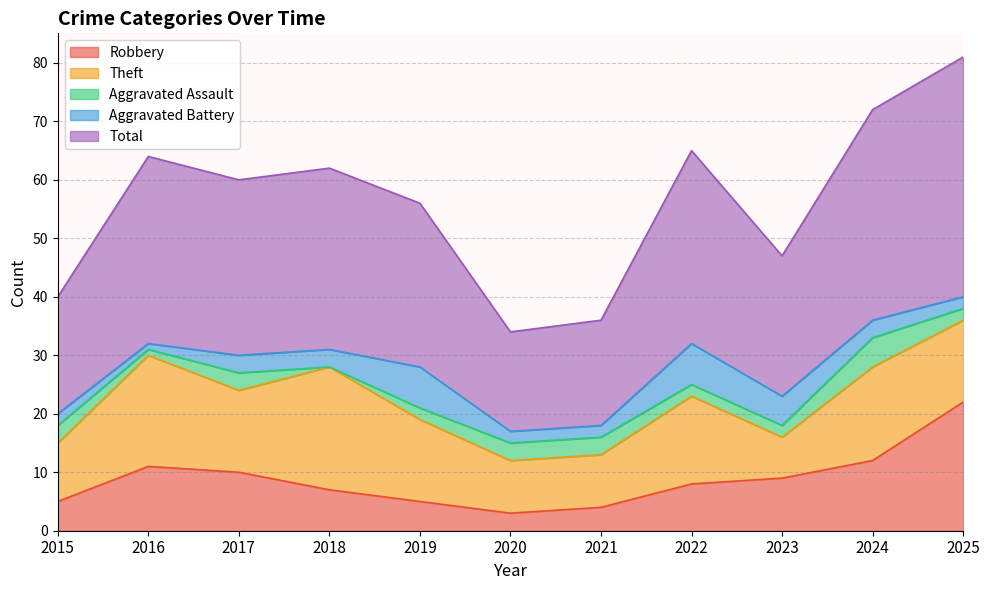

Is the value of Aggravated Assault at 2022 greater than the value of Theft at 2020?

No